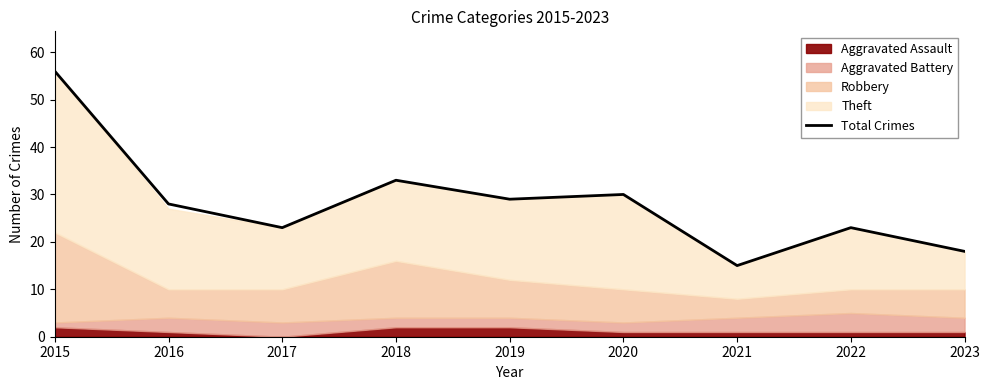

What is the value of the 3rd point from the left?

23